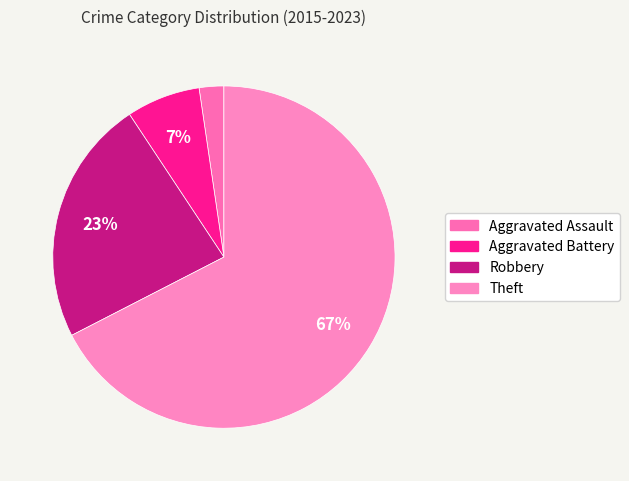

Is it true that Robbery is 17% of the pie?

False